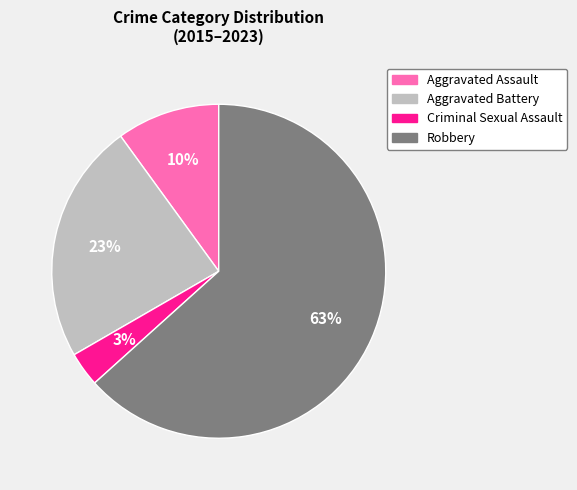

To the nearest percent, what is the average slice percentage?

25%